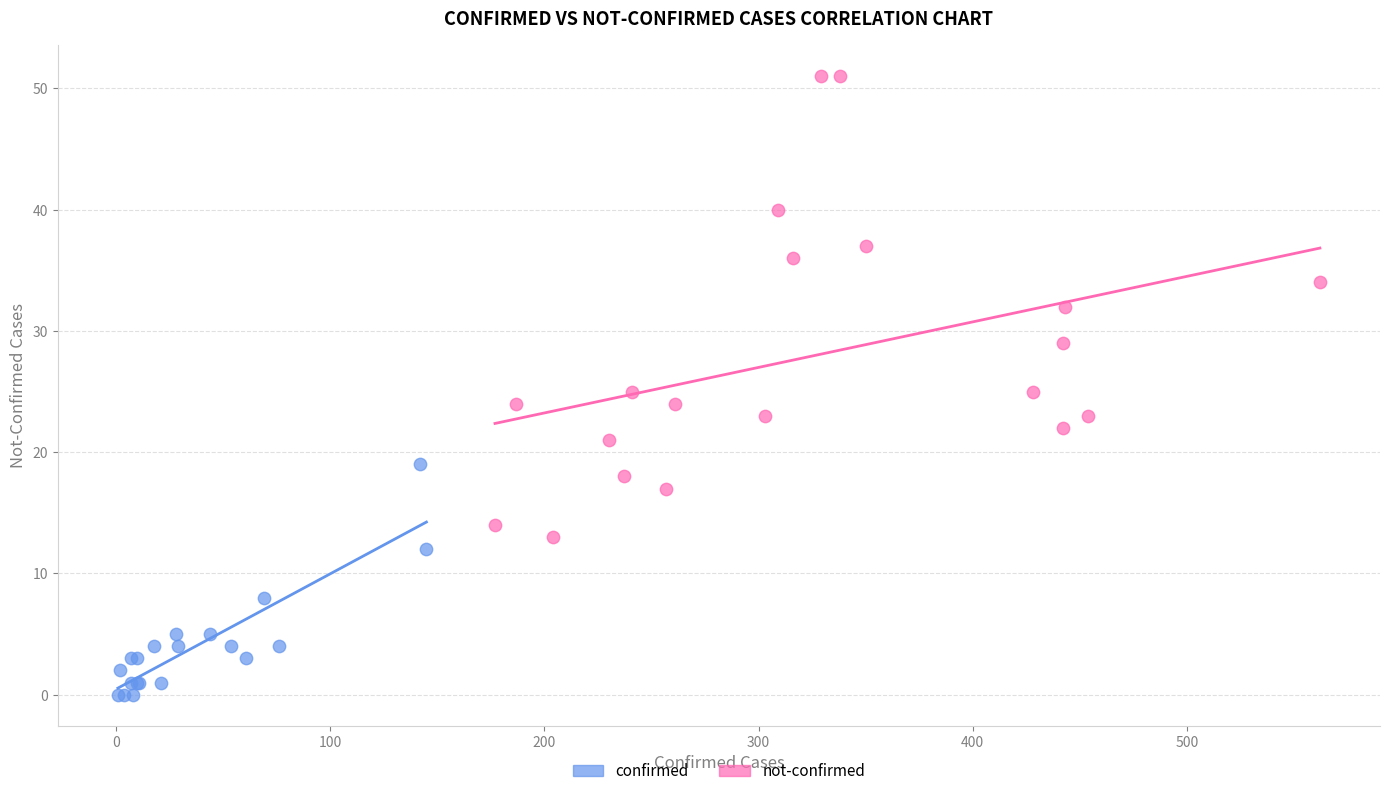

Which series has the largest Y range (max minus min)?

not-confirmed